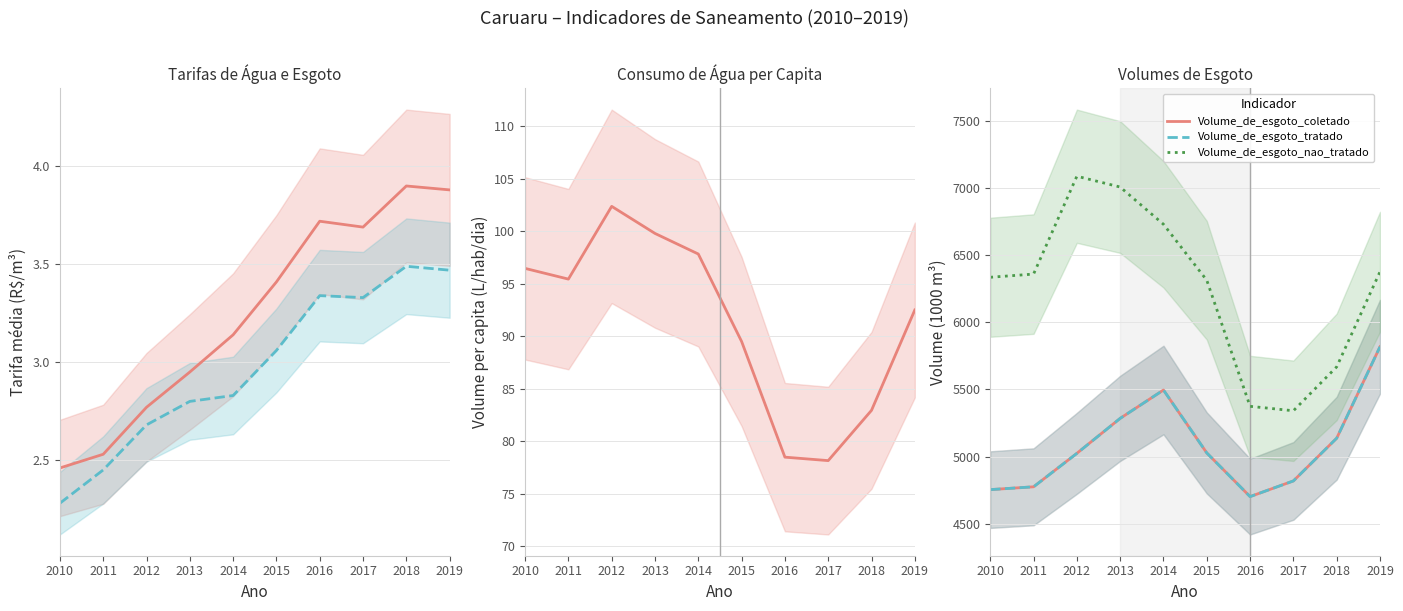

Which series changed the most between 2012 and 2015?

Volume_de_esgoto_nao_tratado